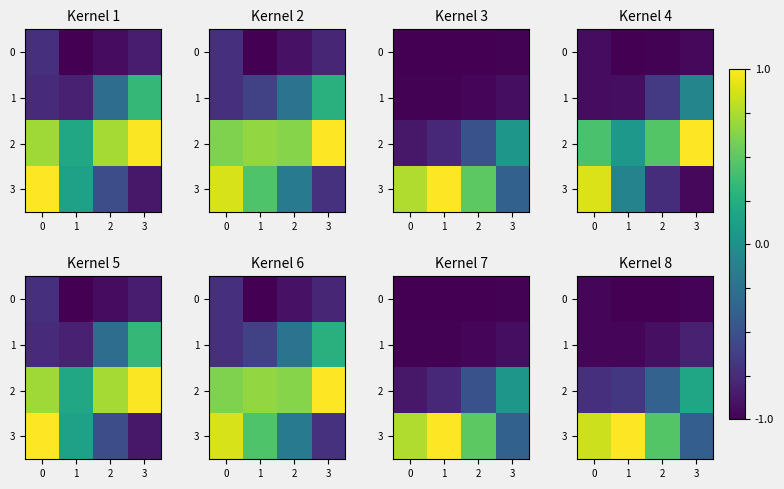

Count the number of data series in this chart.

4